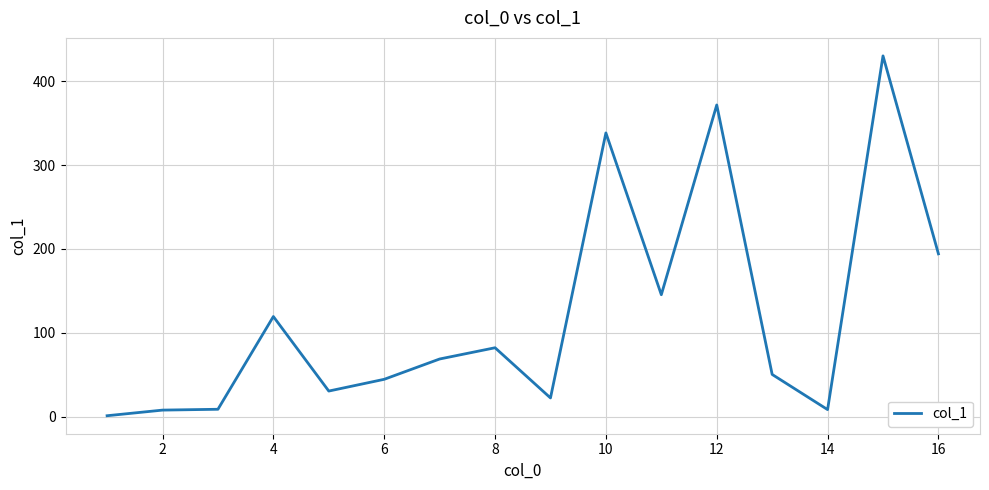

How many values are below 68?

8